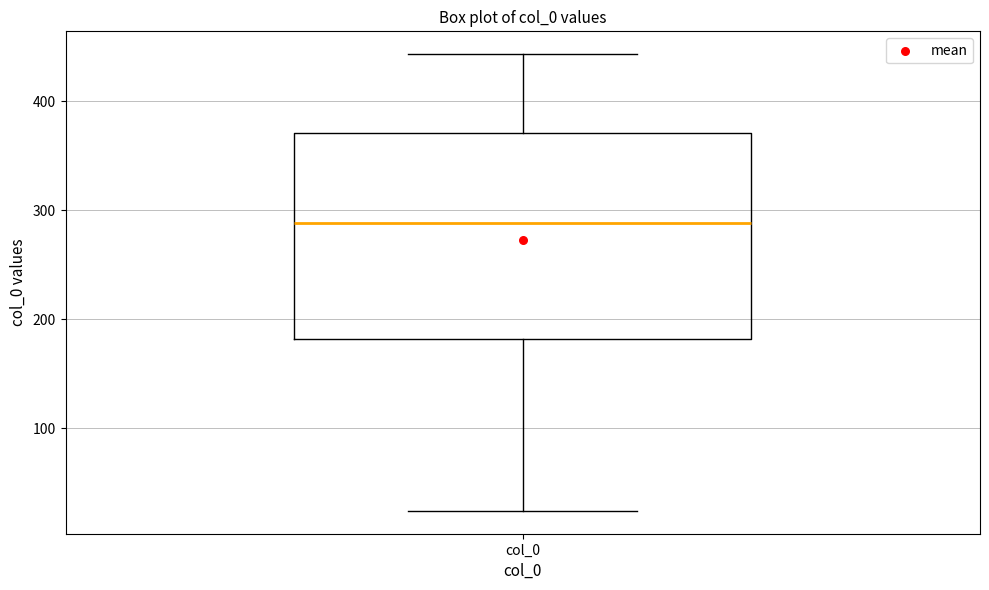

Read this box plot against the y-axis: the position of the median line, the range covered by the box, and the ends of both whiskers. The values are not printed on the chart, so give them approximately, as read against the axis.

median 290, box 180 to 370, whiskers 20 to 440